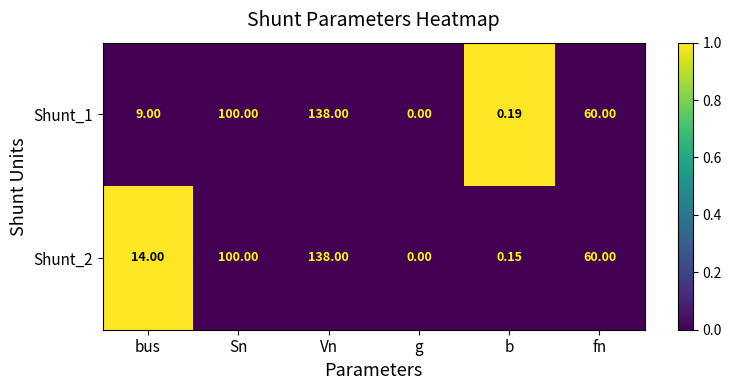

At which label does Shunt_2 reach its peak?

Vn